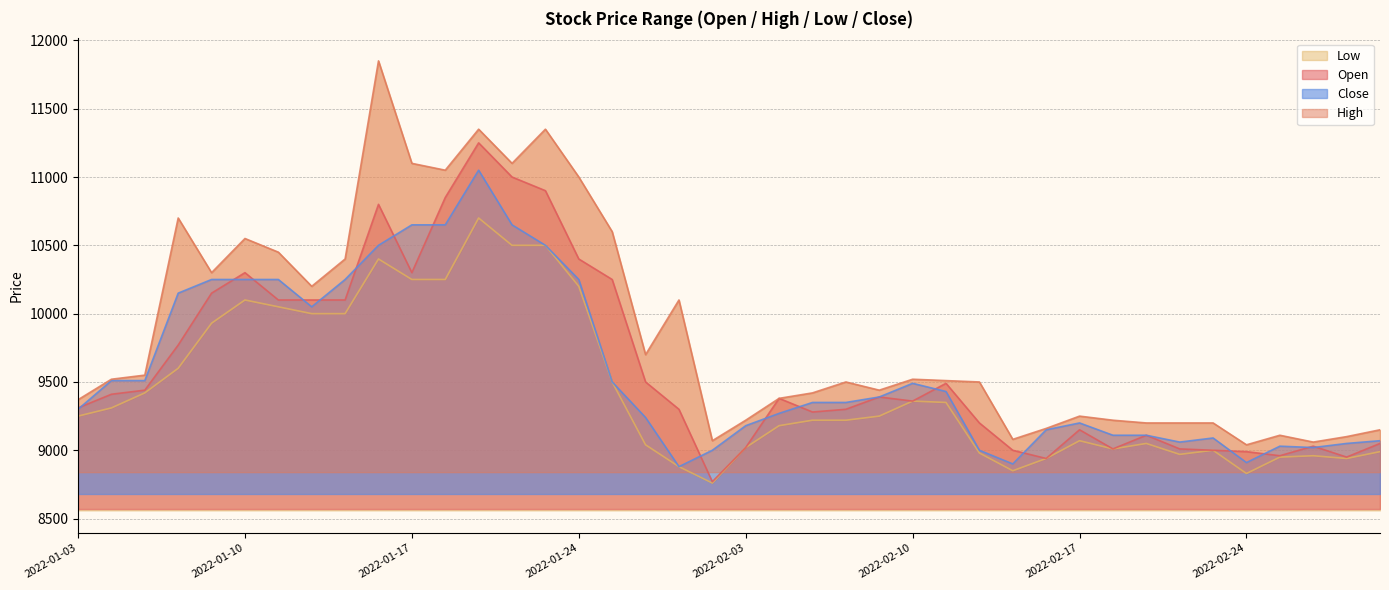

How many data points in Open are less than 9380?

20